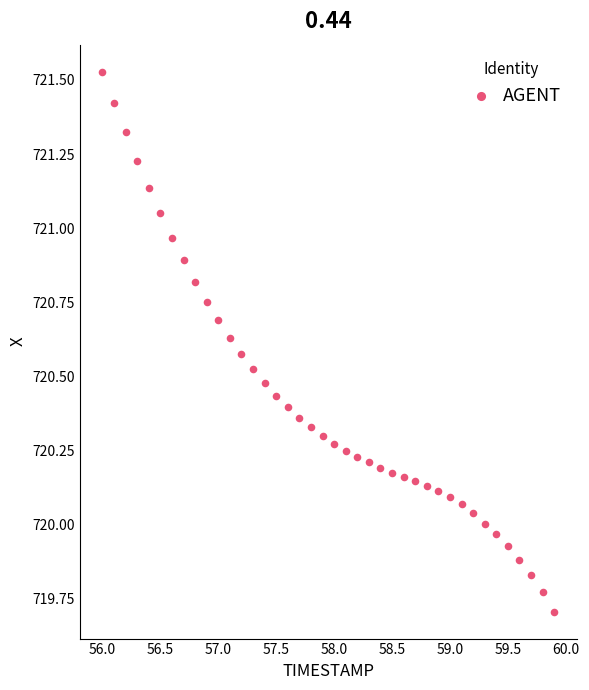

What is the range of Y values (max minus min)?

1.8